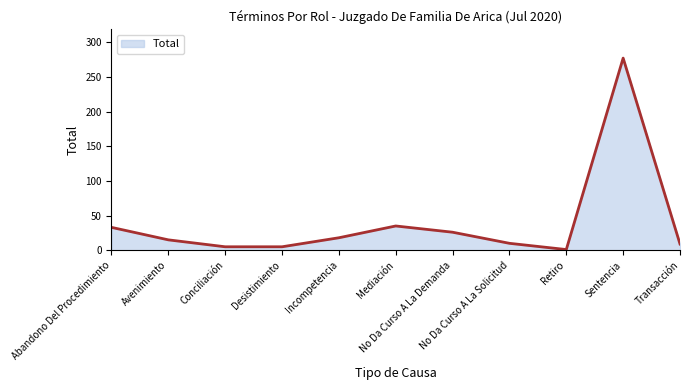

What is the change in value from Abandono Del Procedimiento to Conciliación?

-28